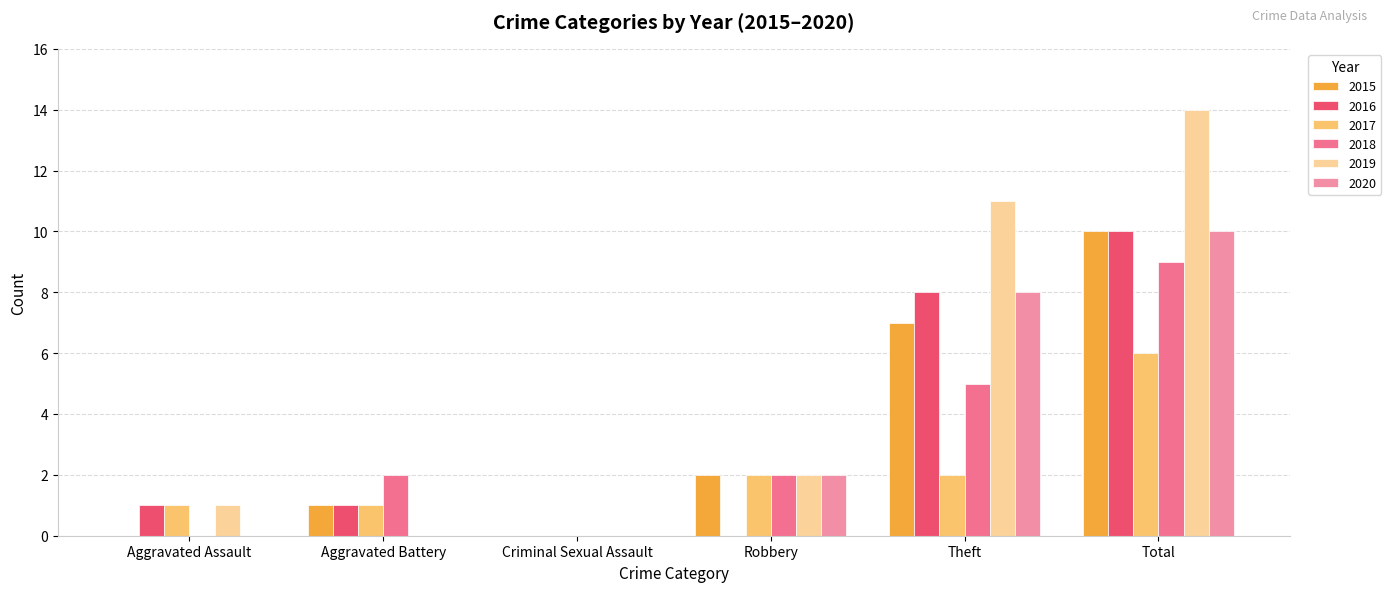

At which label does 2019 reach its peak?

Total